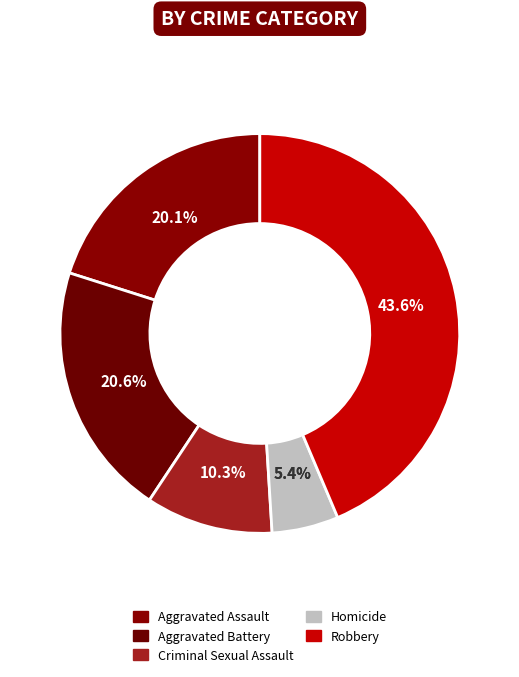

What portion of the pie excludes Aggravated Battery?

79.4%